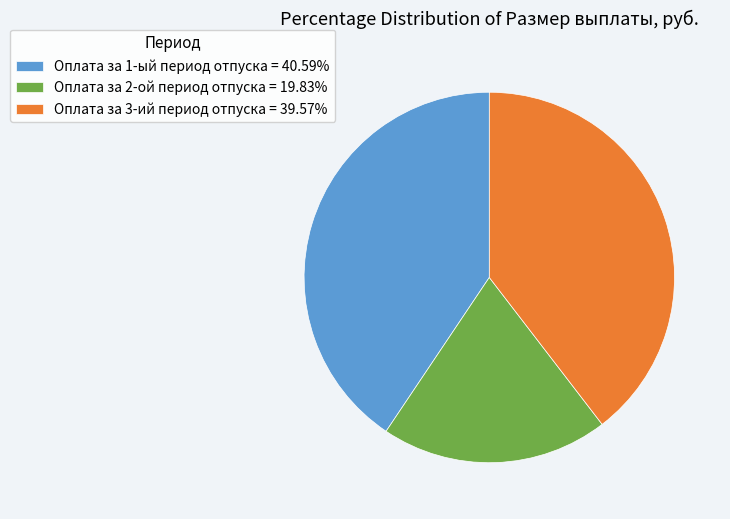

What is the ratio of the value at Оплата за 1-ый период отпуска = 40.59% to the value at Оплата за 2-ой период отпуска = 19.83%?

2.0